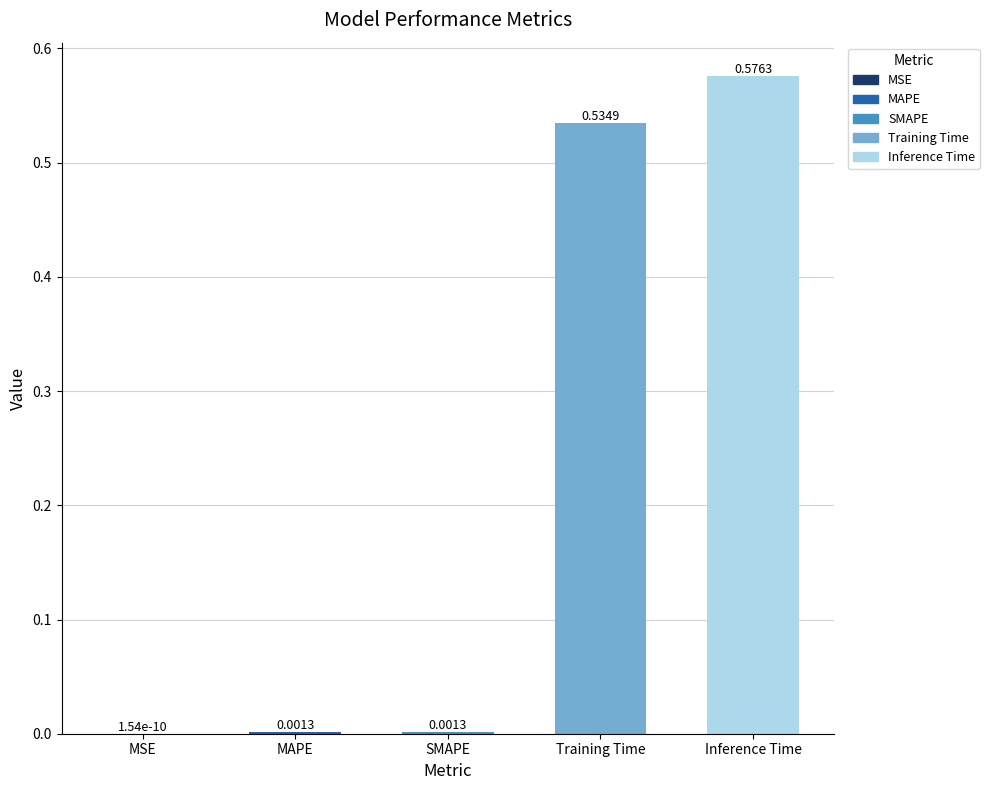

Read the value at Training Time.

0.5